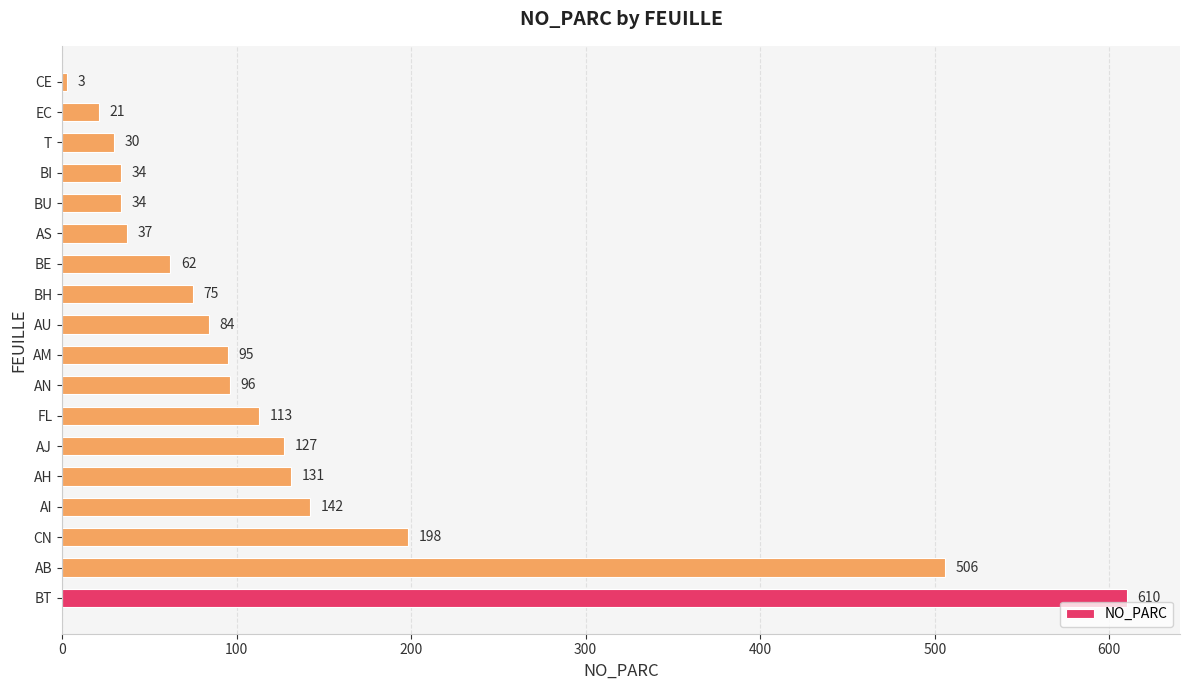

What is the change in value from AJ to AN?

-31